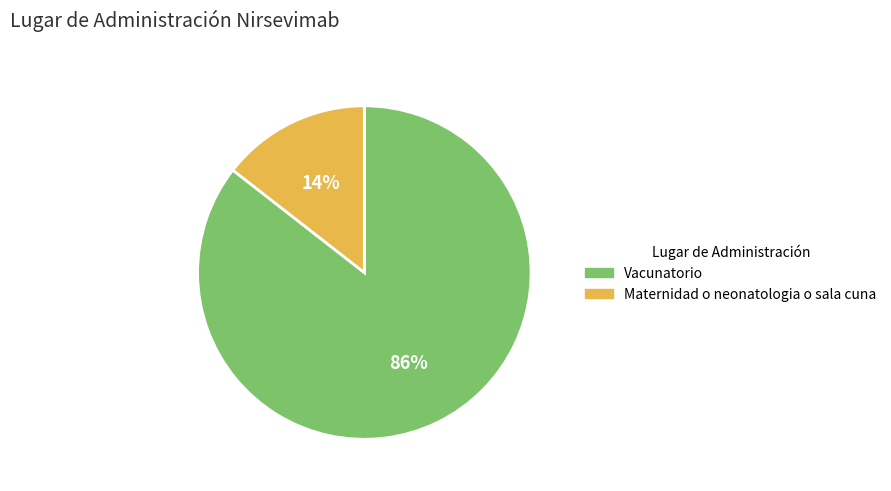

Is it true that Vacunatorio is 96% of the pie?

False